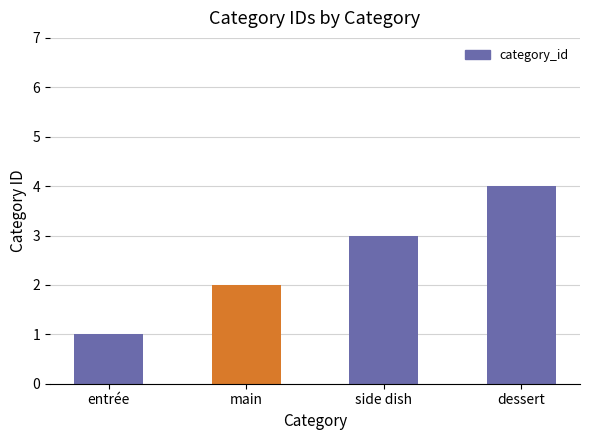

Which category has the lowest value across all series?

entrée